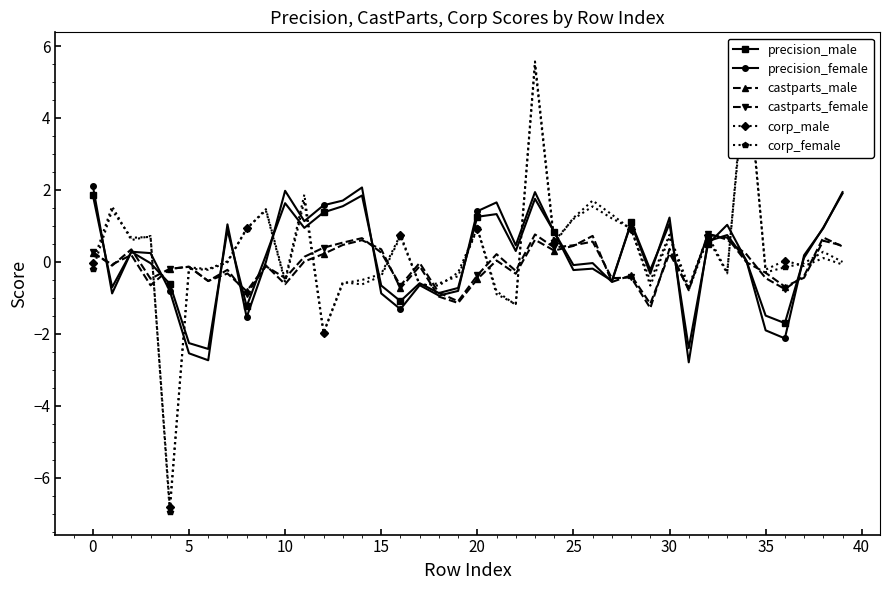

What is the label of the 21st point from the right?

19